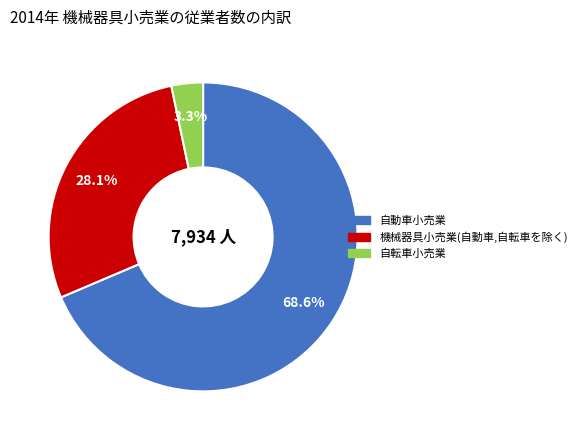

Does any single category account for the majority?

Yes